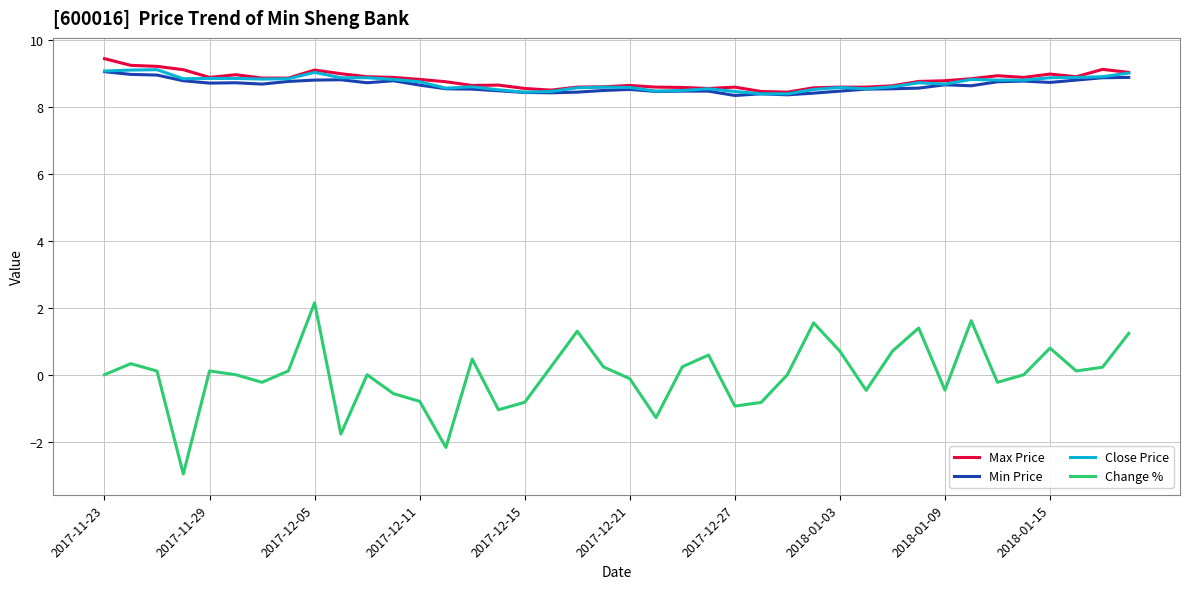

True or false: Change % and Min Price cross at least once.

False